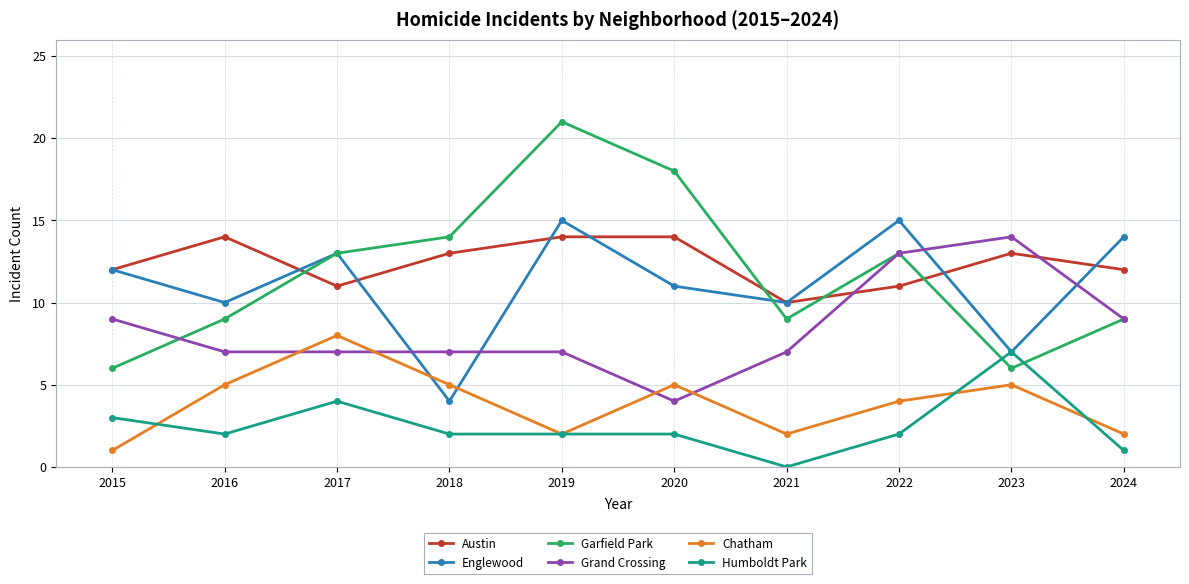

Where is the first local minimum for Englewood?

2016